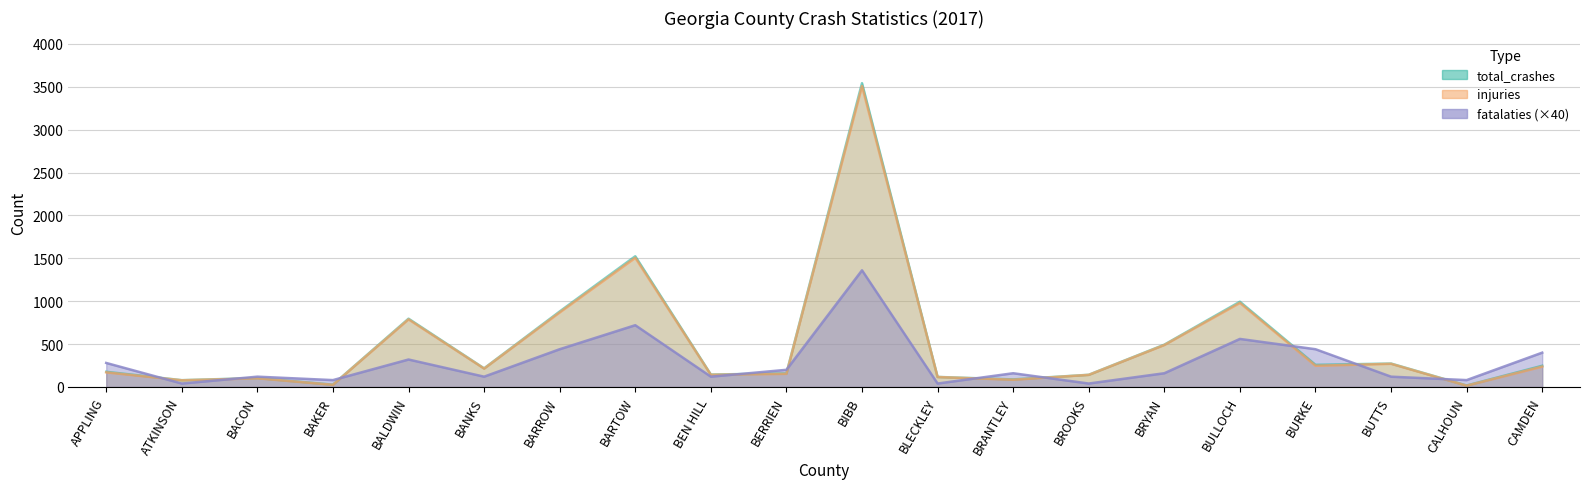

Read the fatalaties value at BARTOW.

720